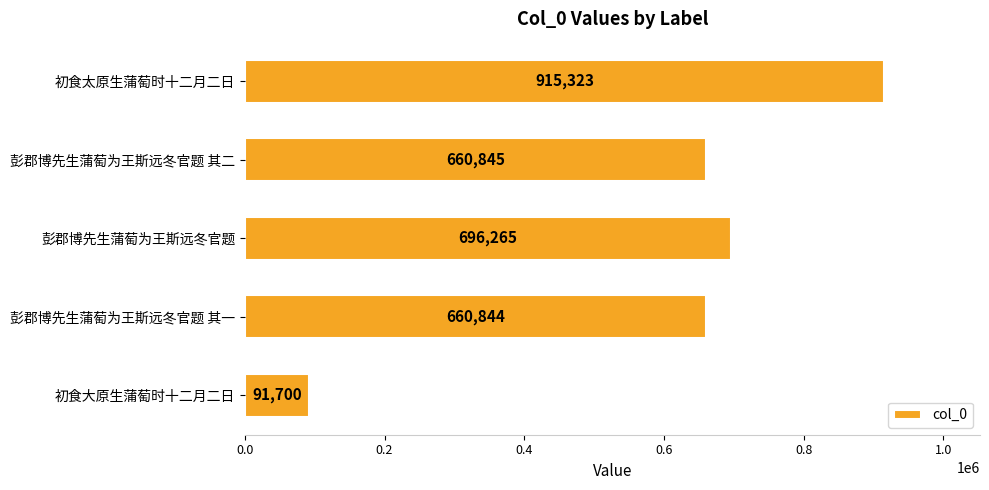

What is the average value?

604995